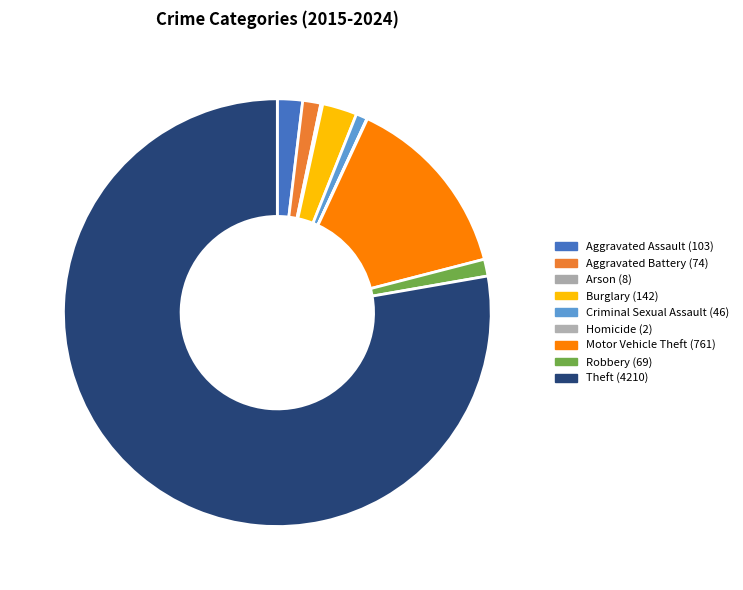

True or false: Motor Vehicle Theft accounts for 3% of the total.

False